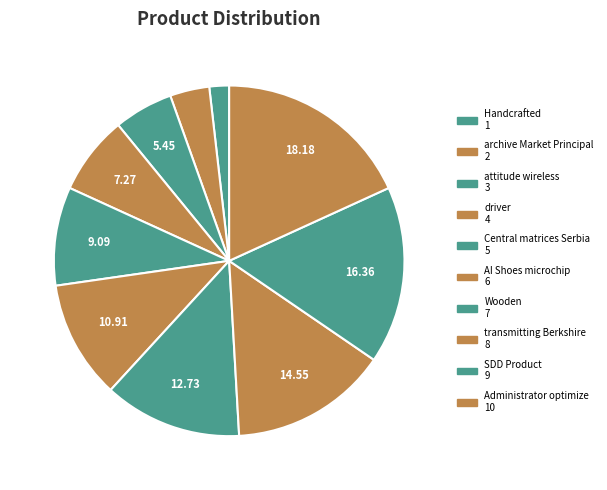

The Central matrices Serbia slice represents 9% of the pie. True or false?

True